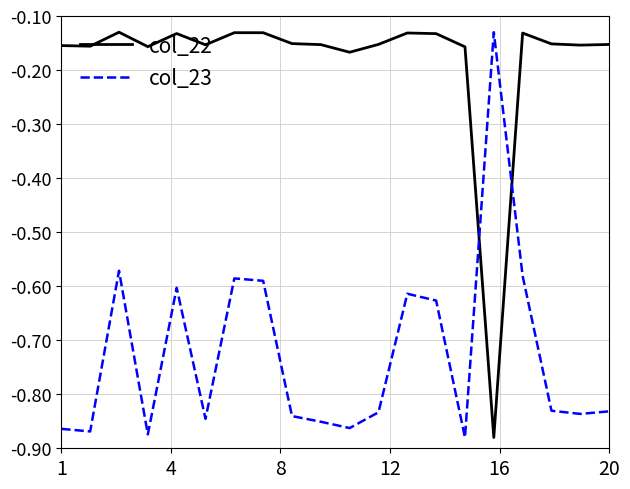

Which series has the largest total across all categories?

col_22